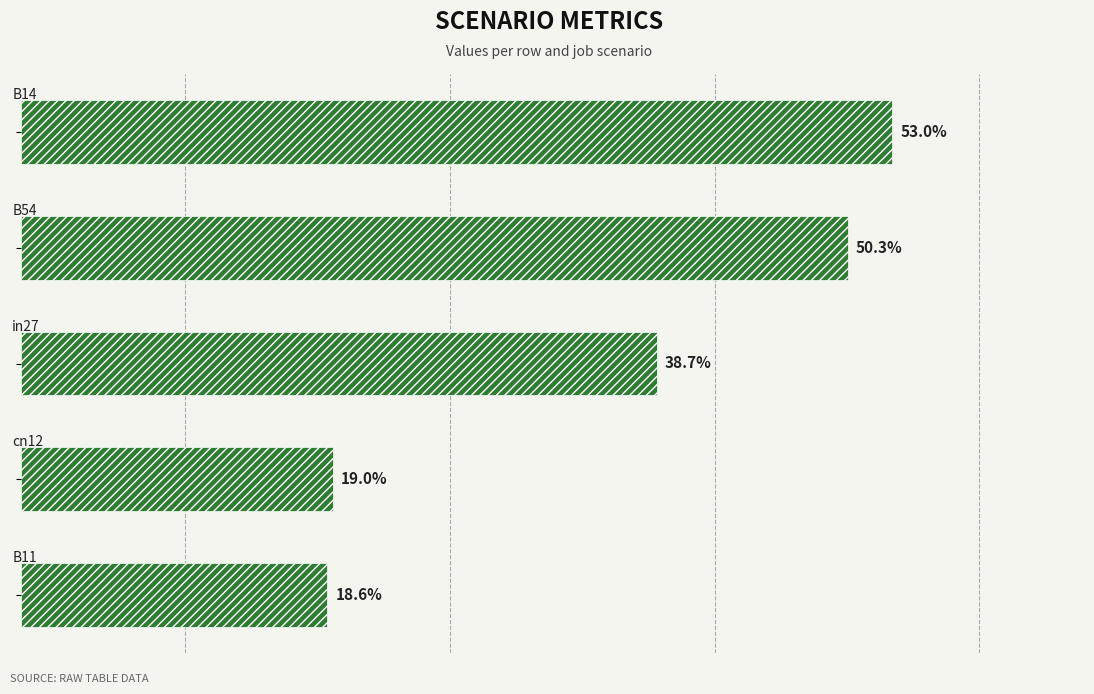

What is the smallest value displayed?

0.2